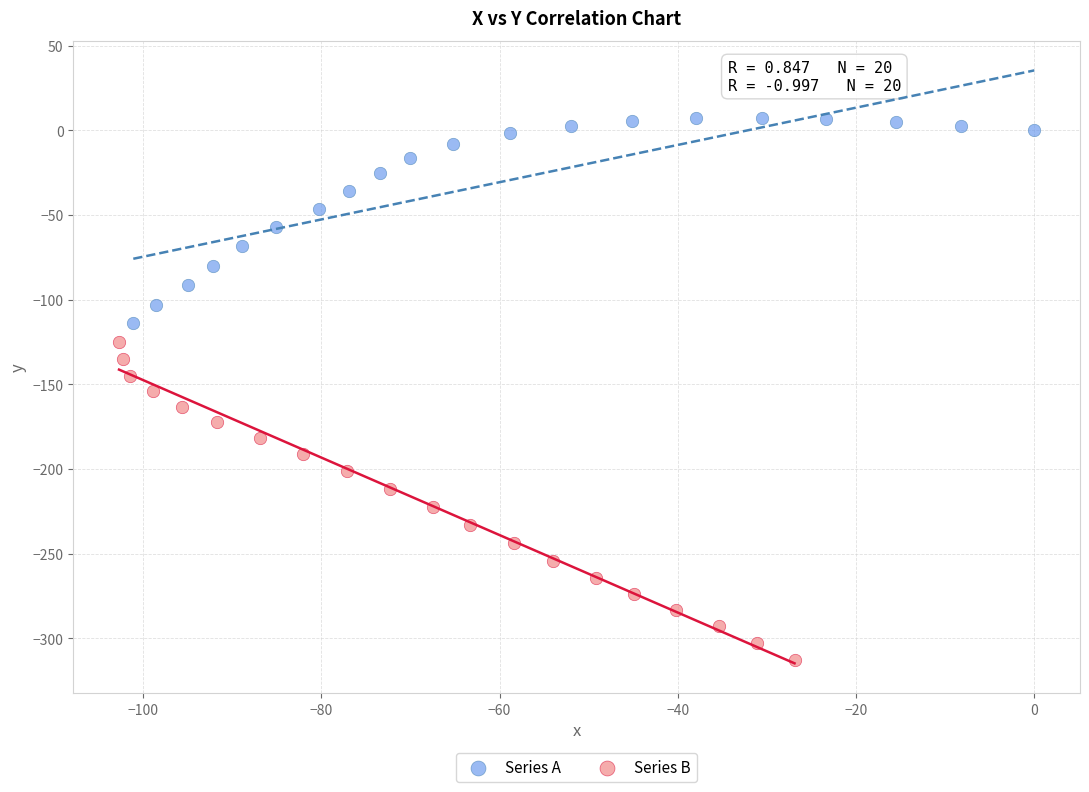

Which series has the largest Y range (max minus min)?

Series B